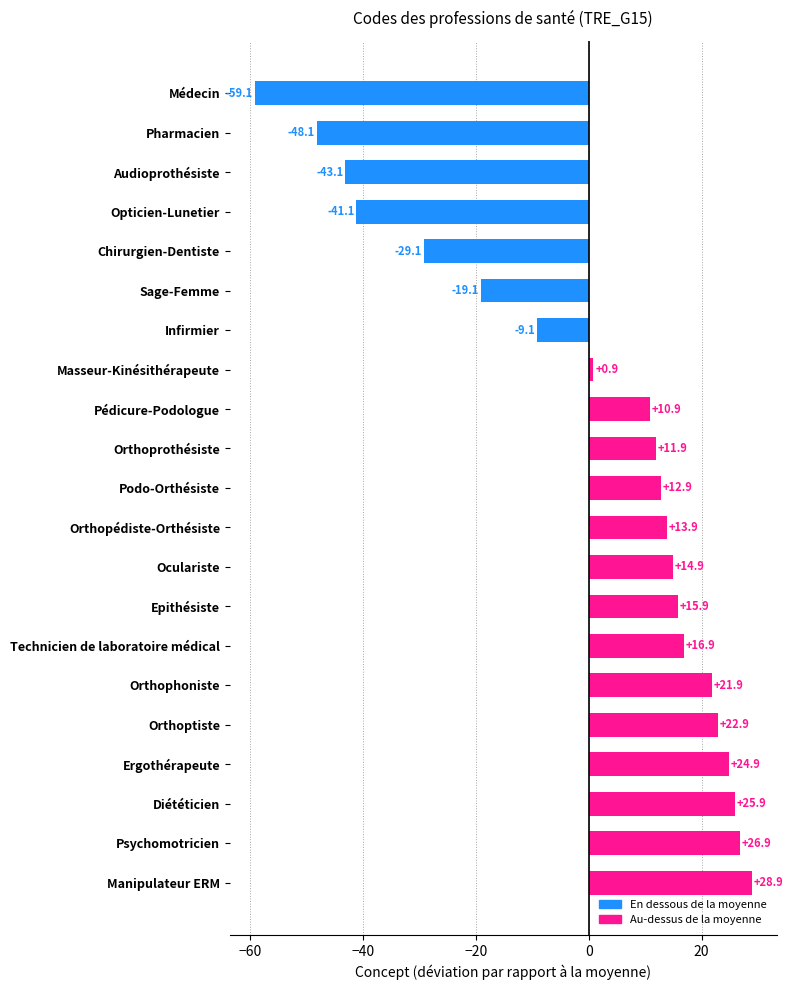

The chart shows a value of 15.9 at Epithésiste. True or false?

True